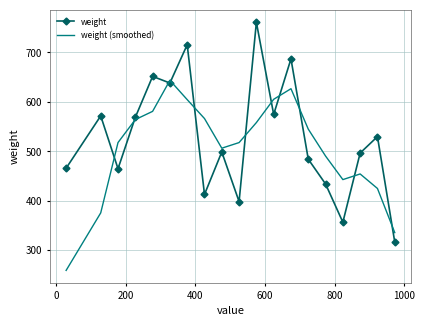

Which series has the largest range (max minus min)?

weight